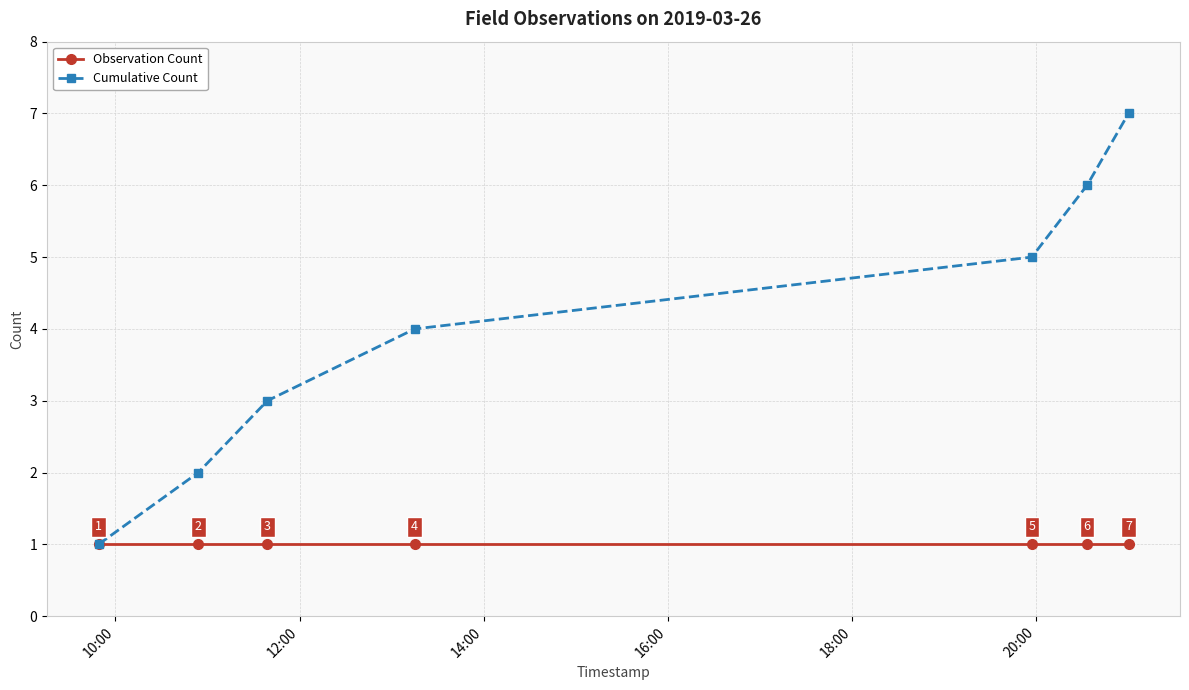

Does the chart display data point markers on the line(s)?

Yes